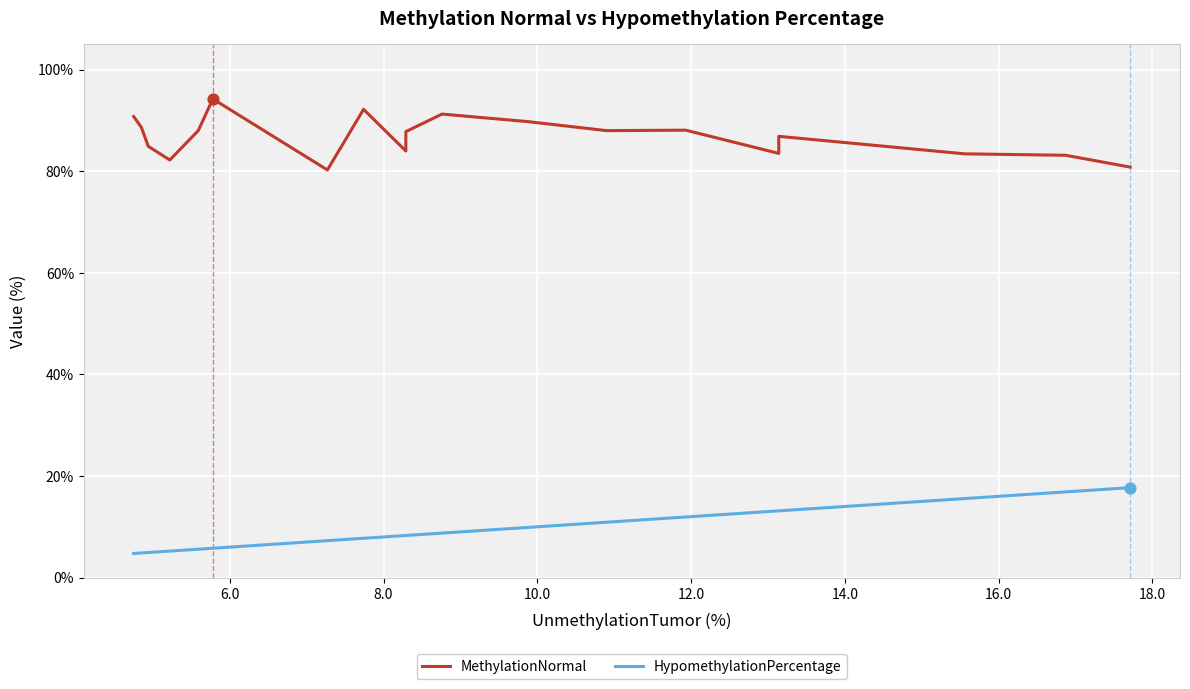

Which series contains the lowest Y value?

HypomethylationPercentage